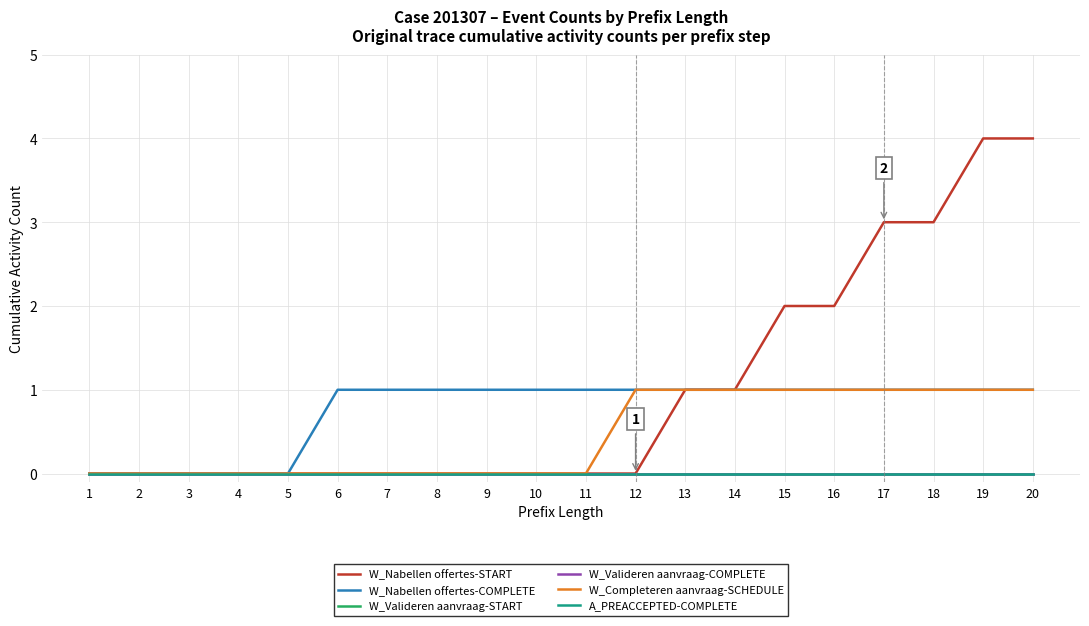

What value does the W_Completeren aanvraag-SCHEDULE series have at 18?

1